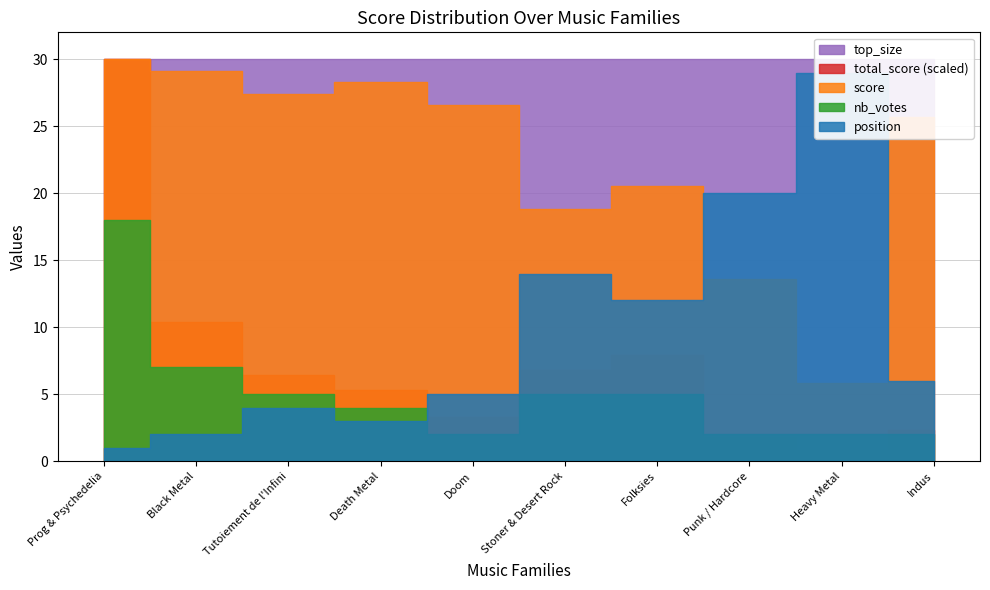

Reading left to right, transcribe all the data shown in this chart.

total_score: Prog & Psychedelia=439.0	Black Metal=152.4	Tutoiement de l'Infini=93.7	Death Metal=77.8	Doom=47.9	Stoner & Desert Rock=99.7	Folksies=116.6	Punk / Hardcore=26.4	Heavy Metal=12.6	Indus=33.8
score: Prog & Psychedelia=30.0	Black Metal=29.1	Tutoiement de l'Infini=27.4	Death Metal=28.3	Doom=26.6	Stoner & Desert Rock=18.8	Folksies=20.5	Punk / Hardcore=13.6	Heavy Metal=5.9	Indus=25.7
nb_votes: Prog & Psychedelia=18.0	Black Metal=7.0	Tutoiement de l'Infini=5.0	Death Metal=4.0	Doom=2.0	Stoner & Desert Rock=5.0	Folksies=5.0	Punk / Hardcore=2.0	Heavy Metal=2.0	Indus=2.0
position: Prog & Psychedelia=1.0	Black Metal=2.0	Tutoiement de l'Infini=4.0	Death Metal=3.0	Doom=5.0	Stoner & Desert Rock=14.0	Folksies=12.0	Punk / Hardcore=20.0	Heavy Metal=29.0	Indus=6.0
top_size: Prog & Psychedelia=30.0	Black Metal=30.0	Tutoiement de l'Infini=30.0	Death Metal=30.0	Doom=30.0	Stoner & Desert Rock=30.0	Folksies=30.0	Punk / Hardcore=30.0	Heavy Metal=30.0	Indus=30.0